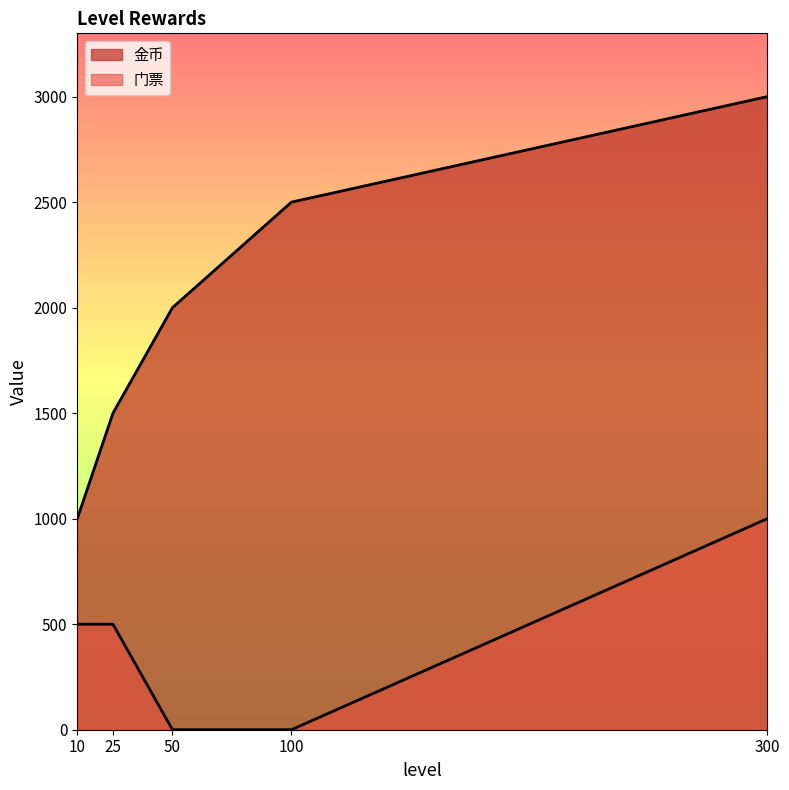

True or false: 金币 and 门票 cross at least once.

False